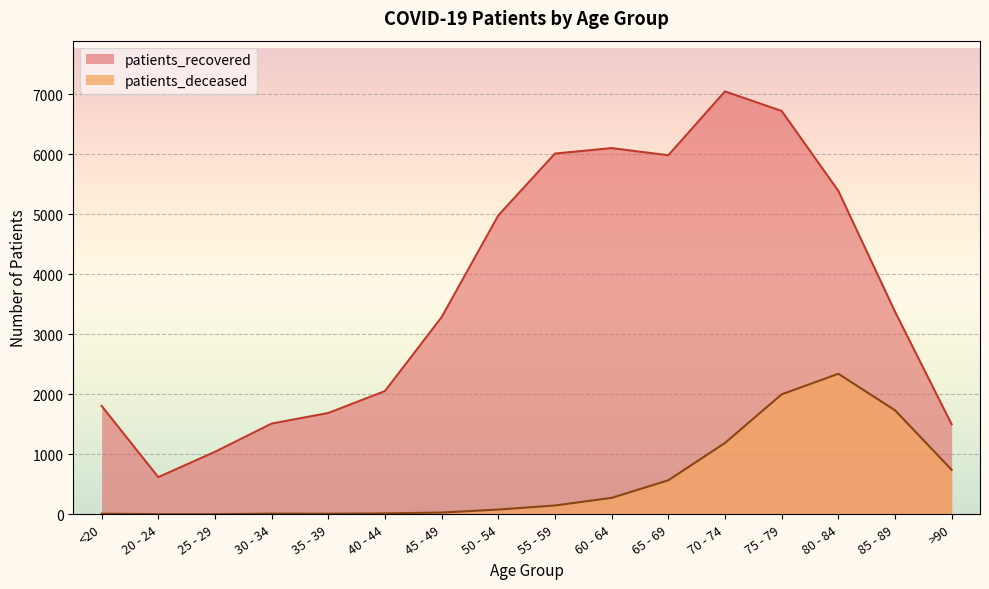

Where is the first local minimum for patients_deceased?

25 - 29